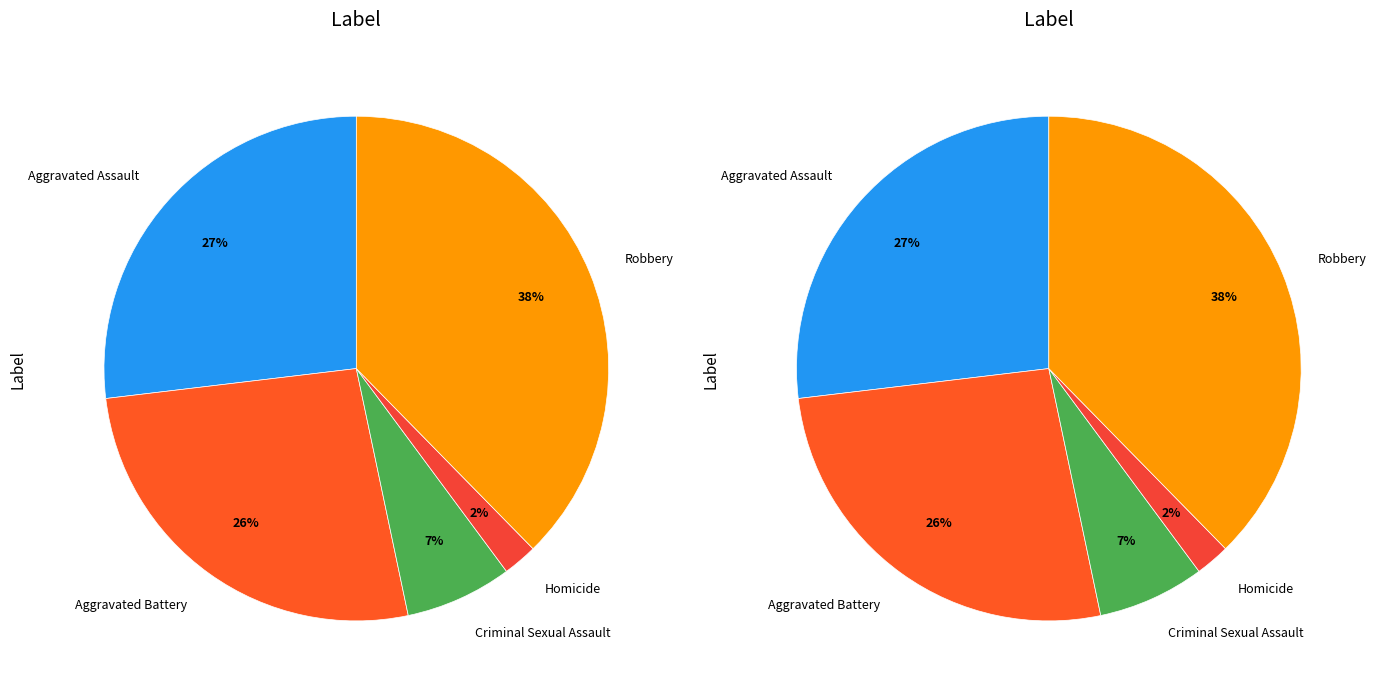

Approximately how many times larger is the value at Aggravated Battery compared to Criminal Sexual Assault?

3.9